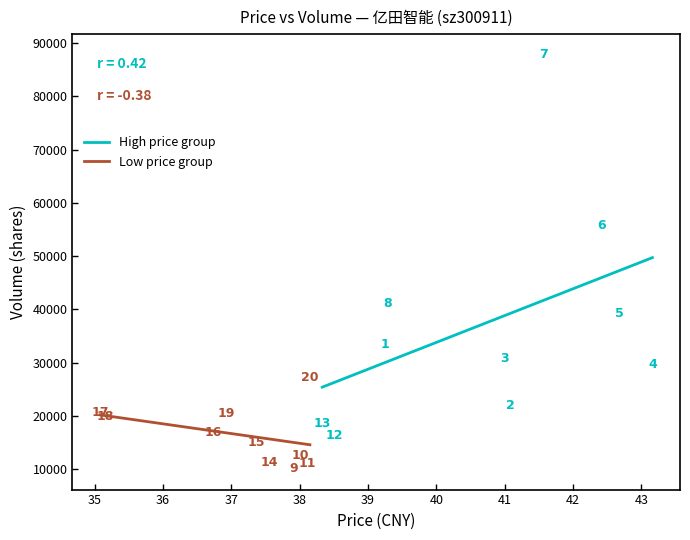

What are all the series names shown in the legend?

High price group, Low price group